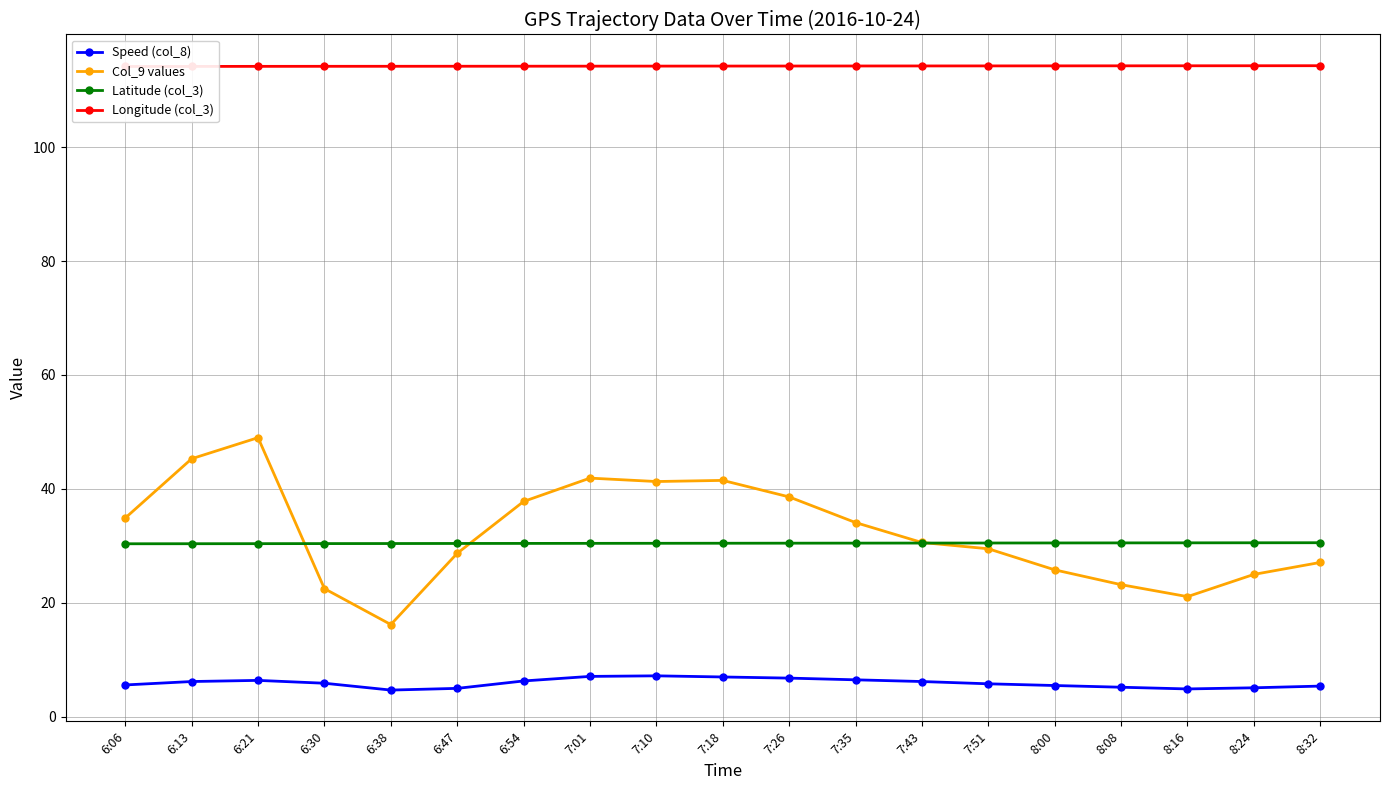

True or false: Latitude (col_3) and Longitude (col_3) intersect in this chart.

False